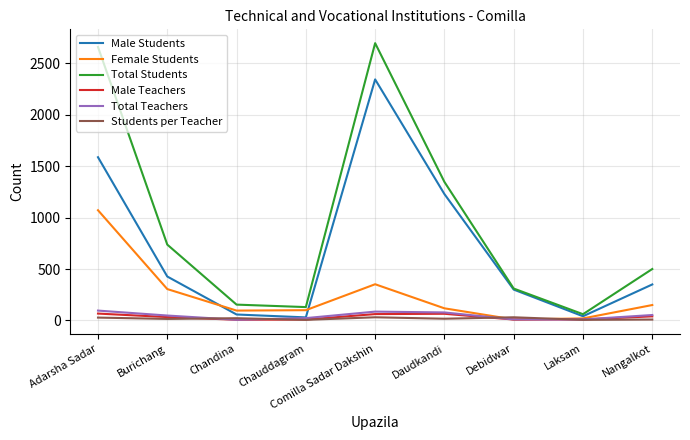

What is the difference between the Male Students values at Adarsha Sadar and Nangalkot?

1236